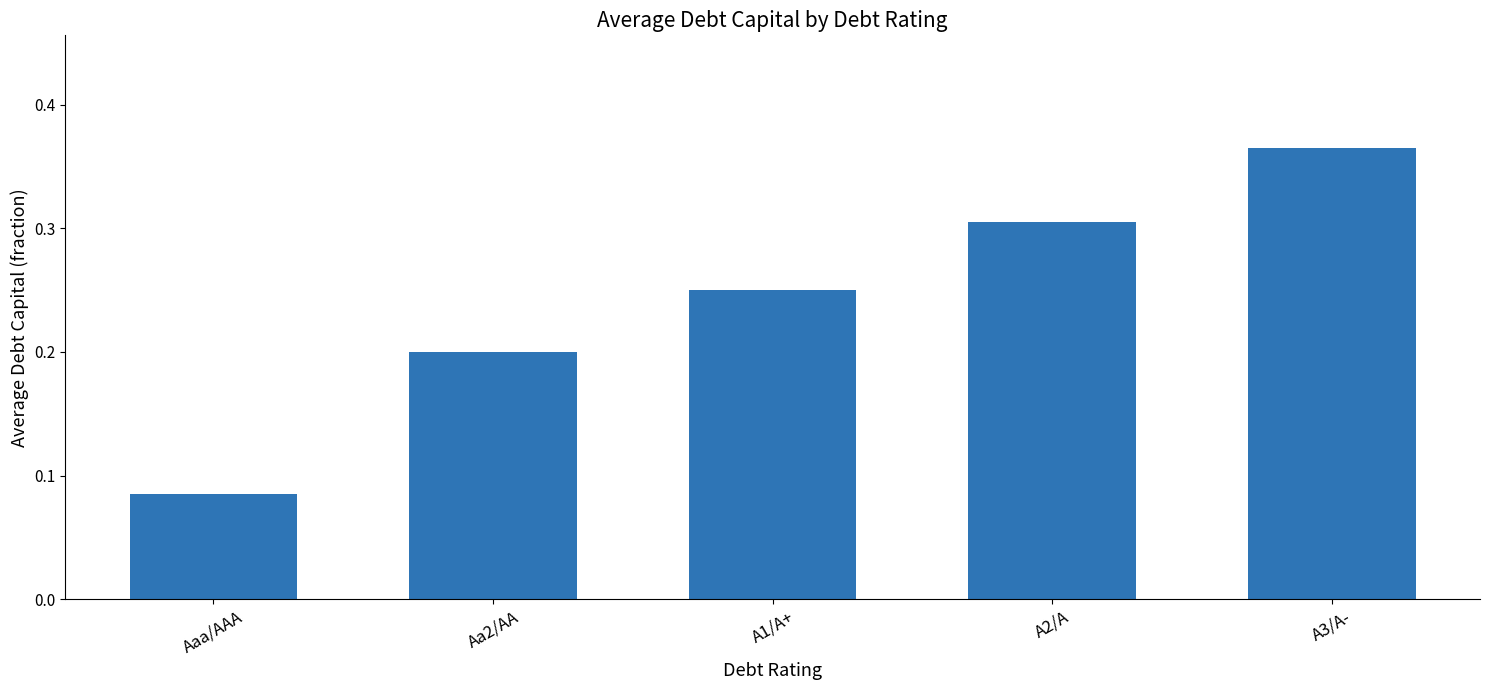

Rank the categories by value from highest to lowest.

A3/A-, A2/A, A1/A+, Aa2/AA, Aaa/AAA